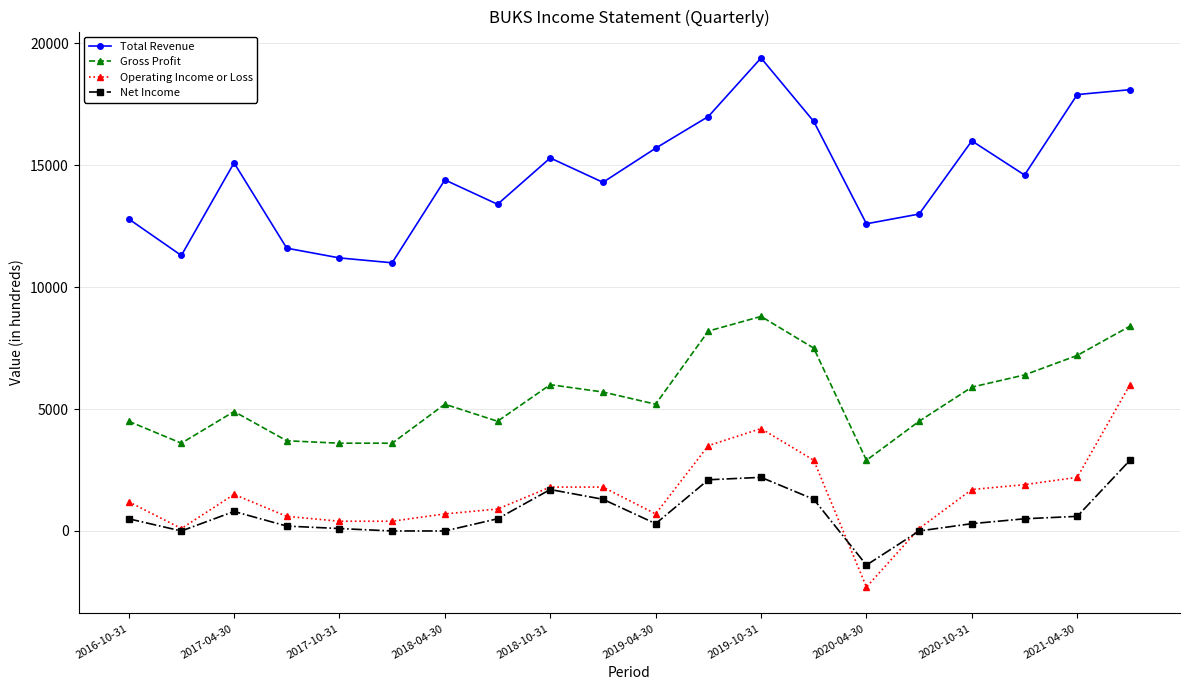

True or false: Operating Income or Loss and Gross Profit intersect in this chart.

False